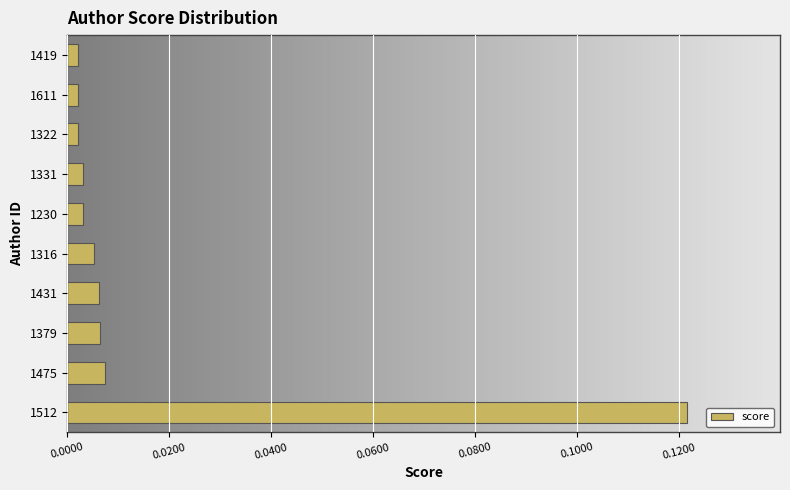

Where is the data nearest to the value 0?

1419